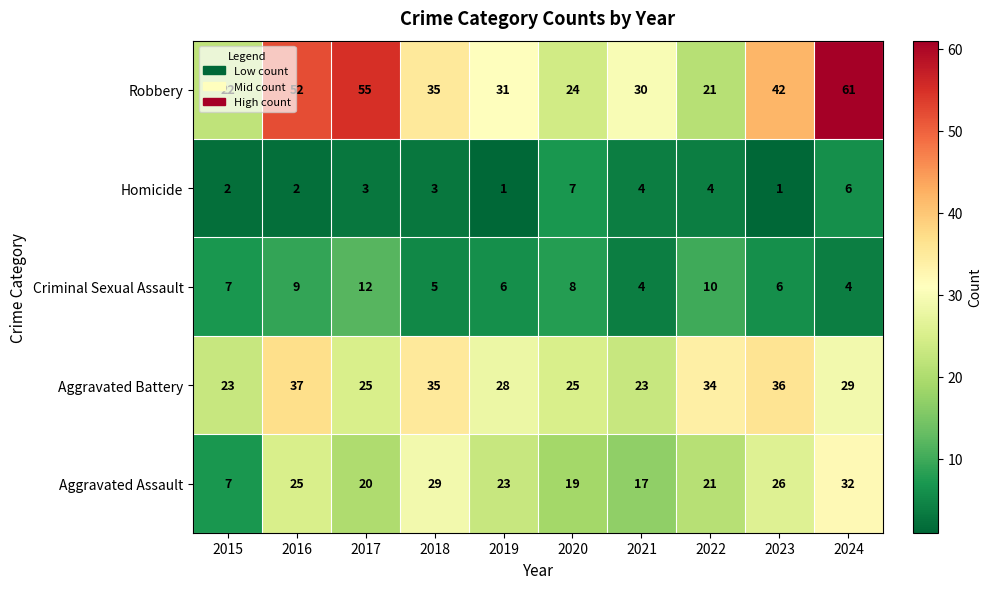

Is it true that Aggravated Assault equals 20 at 2024?

False